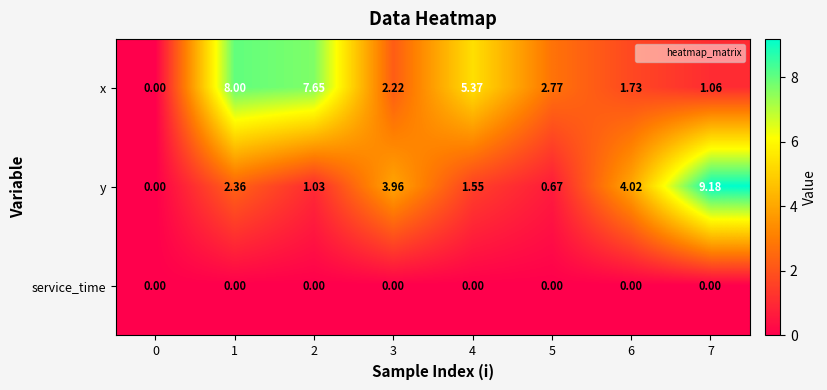

Is the value of service_time at 2 greater than the value of x at 1?

No